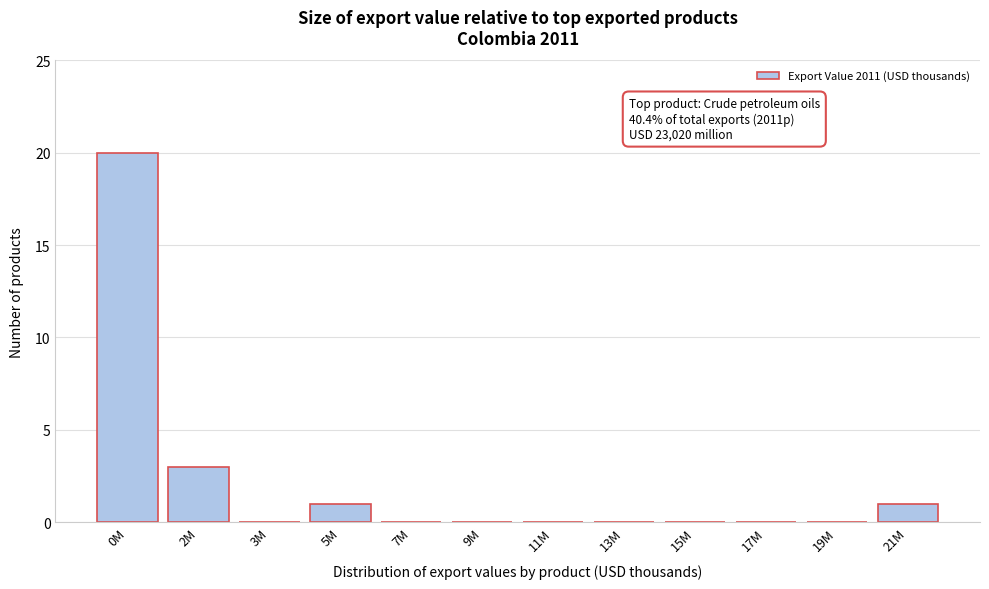

Reading right to left, transcribe all the data shown in this chart.

21M=1	19M=0	17M=0	15M=0	13M=0	11M=0	9M=0	7M=0	5M=1	3M=0	2M=3	0M=20